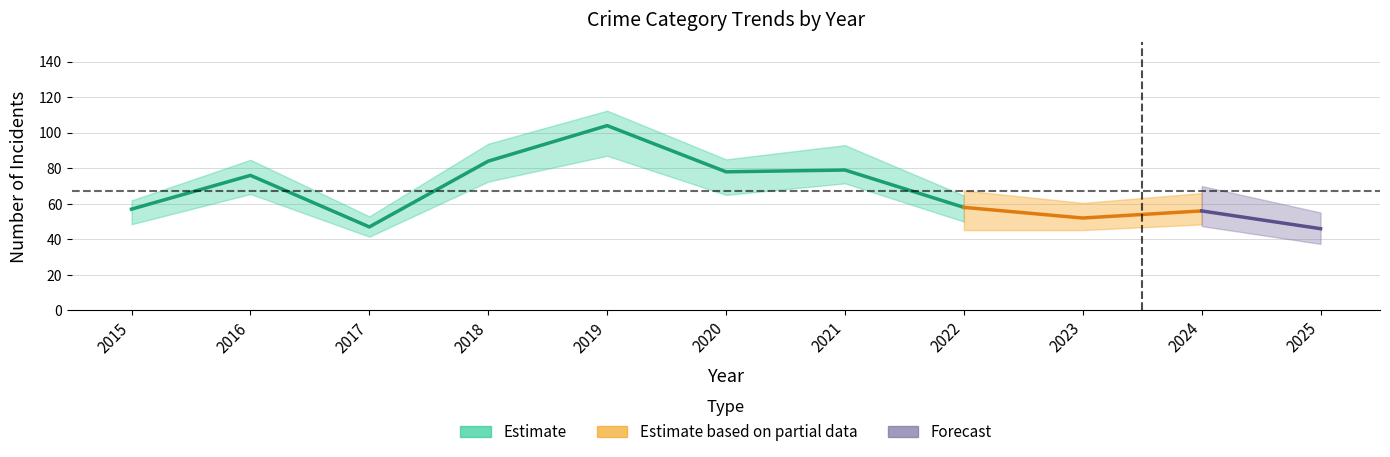

Which has a higher value, 2019 or 2020?

2019